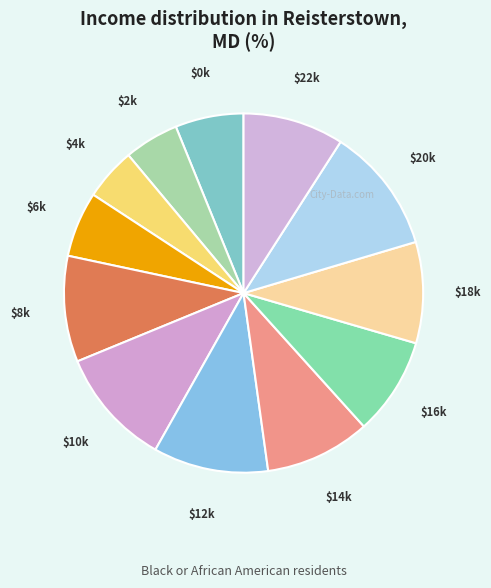

Is it true that $12k is 10% of the pie?

True